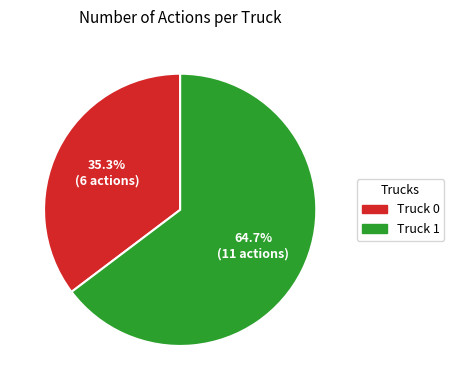

Is it true that Truck 1 is 70% of the pie?

False